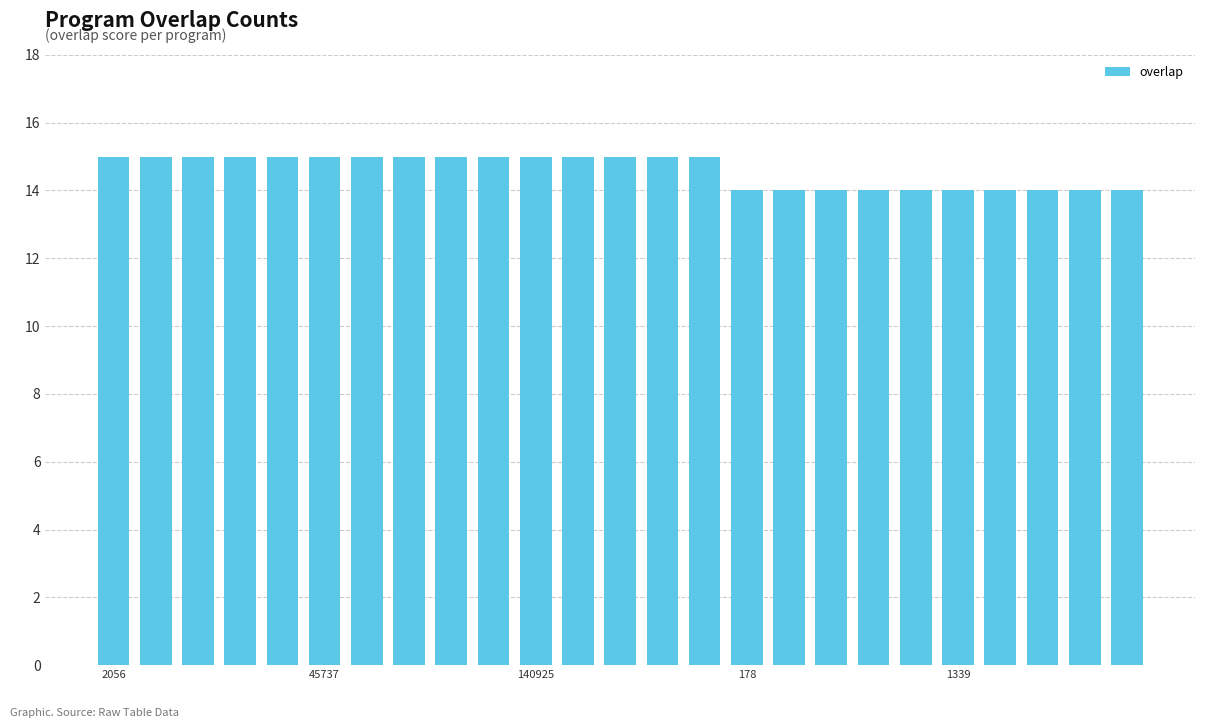

What is the minimum value shown in the chart?

14